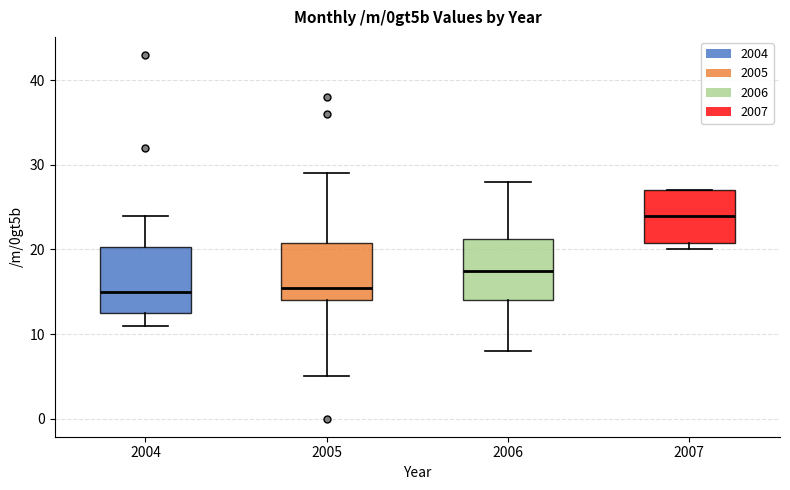

Where is the upper edge of the box at x = 2004 on the y-axis? The values are not printed on the chart, so give them approximately, as read against the axis.

20